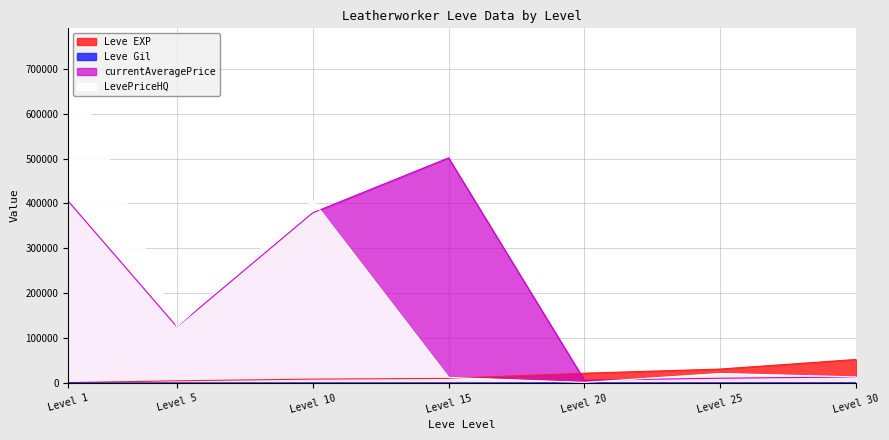

At which label is Leve Gil closest to 261?

Level 20